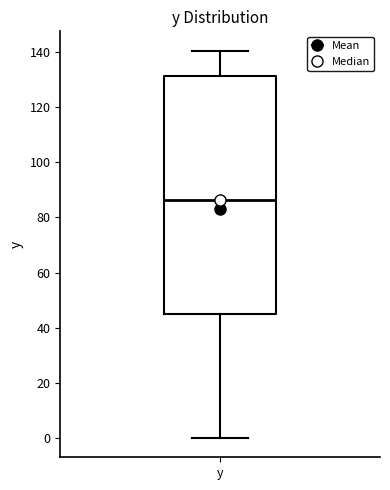

Read this box plot against the y-axis: the position of the median line, the range covered by the box, and the ends of both whiskers. The values are not printed on the chart, so give them approximately, as read against the axis.

median 86, box 46 to 132, whiskers 0 to 140